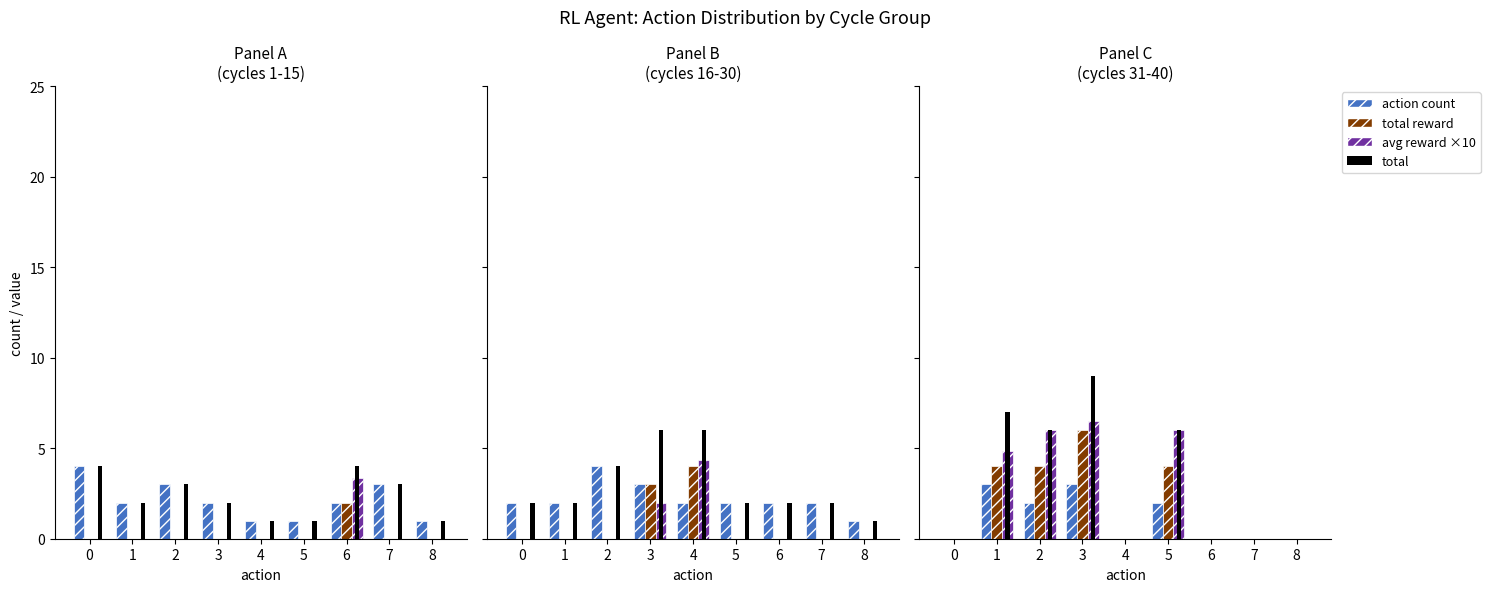

What is the sum of the total values at 2 and 5?

4.0